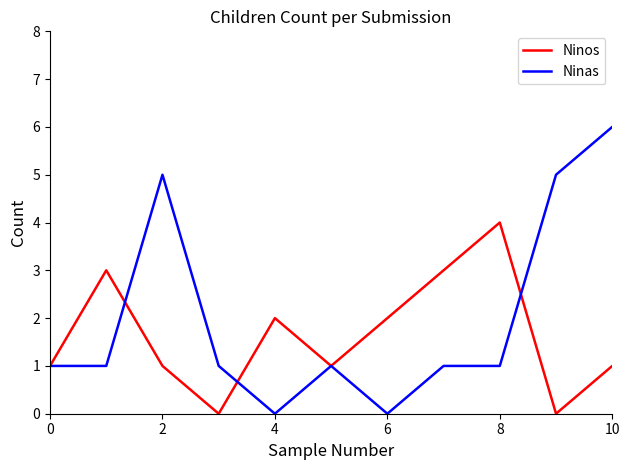

What are all the series names shown in the legend?

Ninos, Ninas